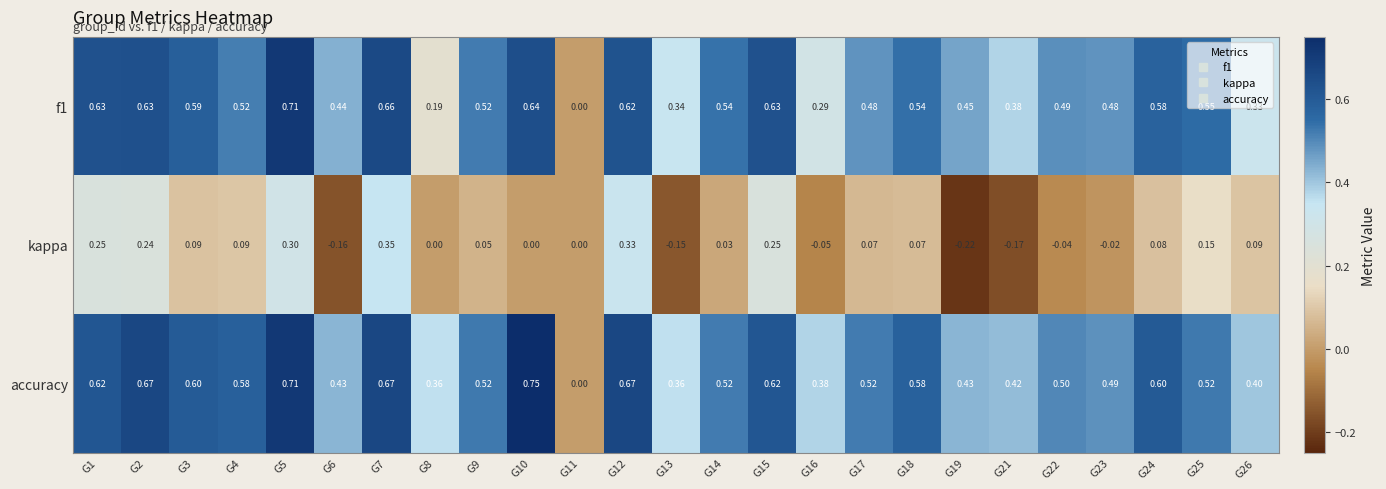

Which series has the largest range (max minus min)?

accuracy